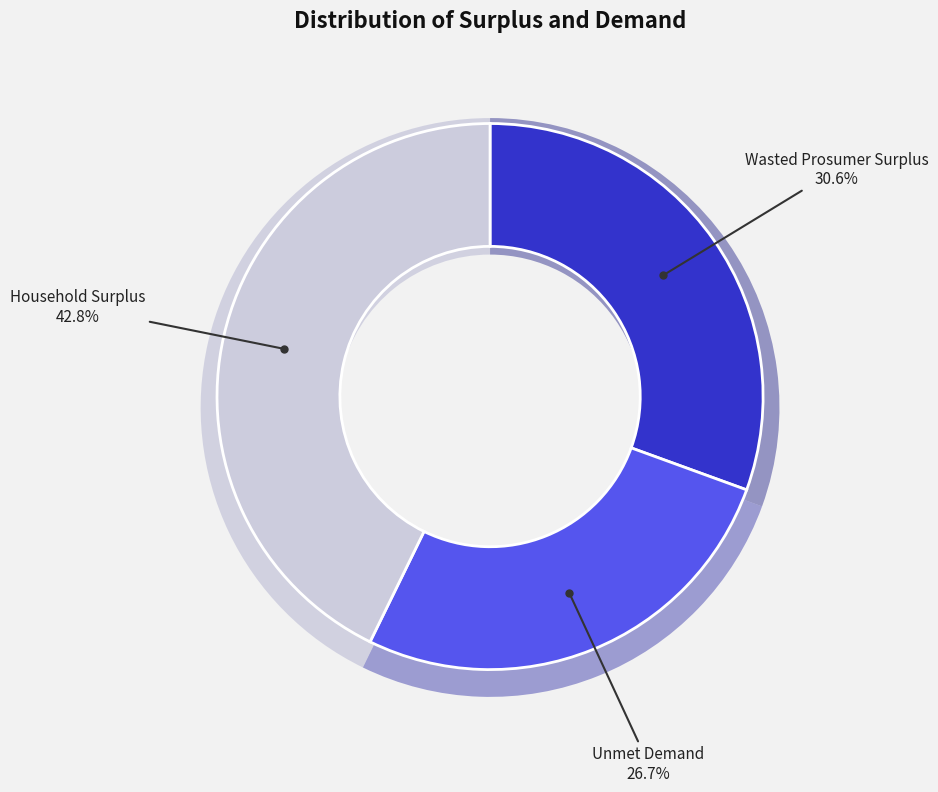

Count the number of slices in the pie.

3